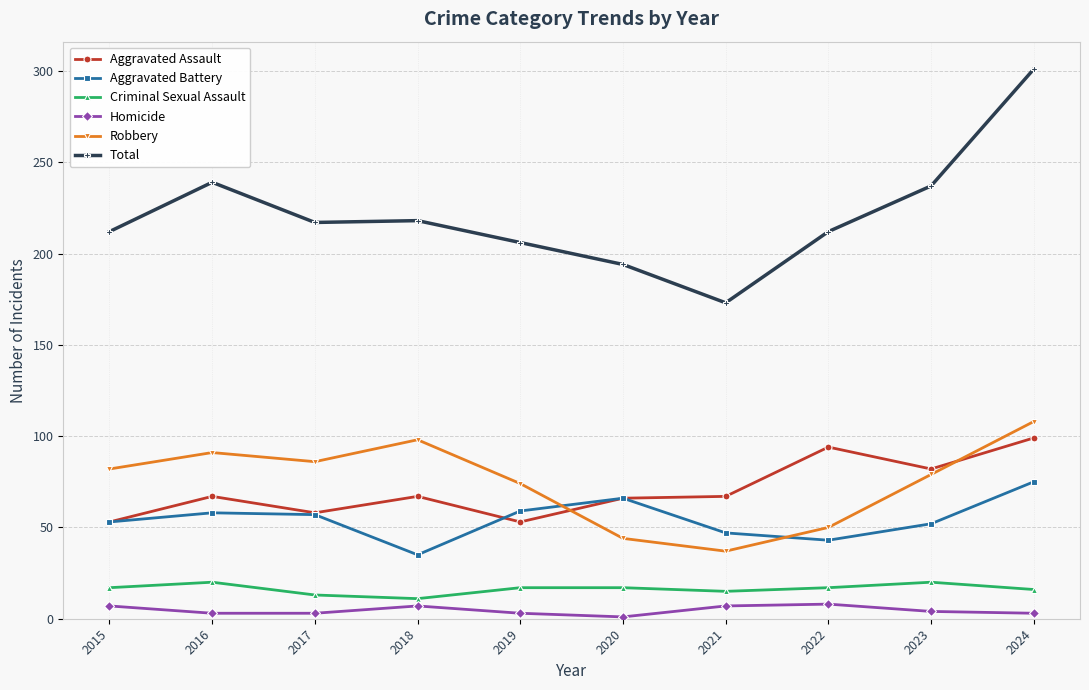

How many lines are shown in the chart?

6